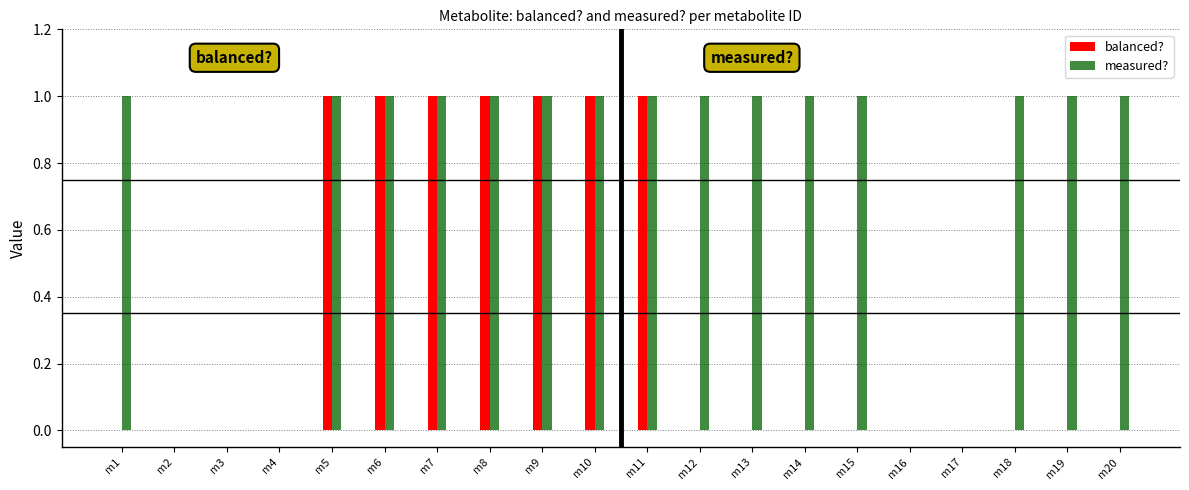

Between m4 and m19, which series saw the biggest shift?

measured?